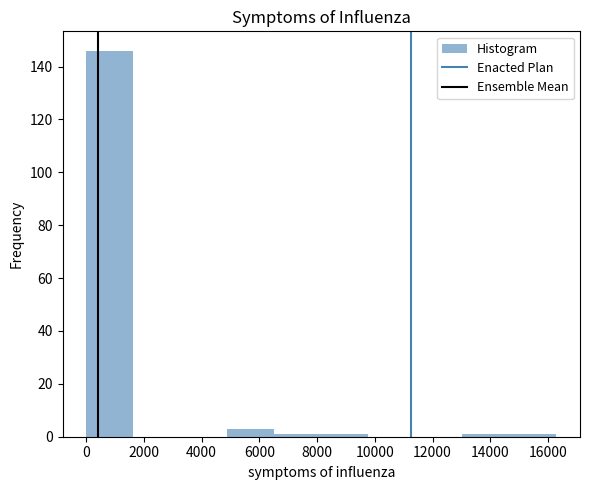

How tall is the bar that spans 0 to 1600 on the x-axis? Neither the bar edges nor the heights are printed on the chart, so give them approximately, as read against the axes.

146